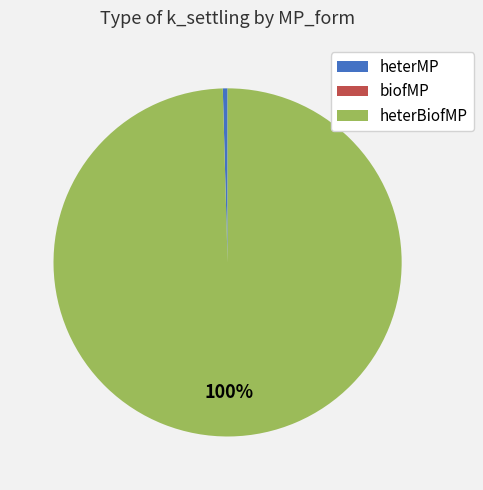

Is there any slice that represents more than half of the pie?

Yes